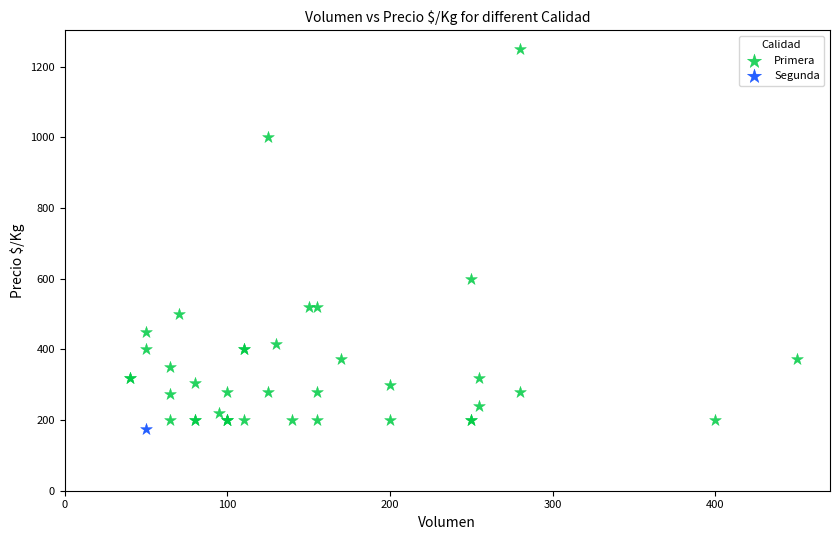

What are all the series names shown in the legend?

Primera, Segunda